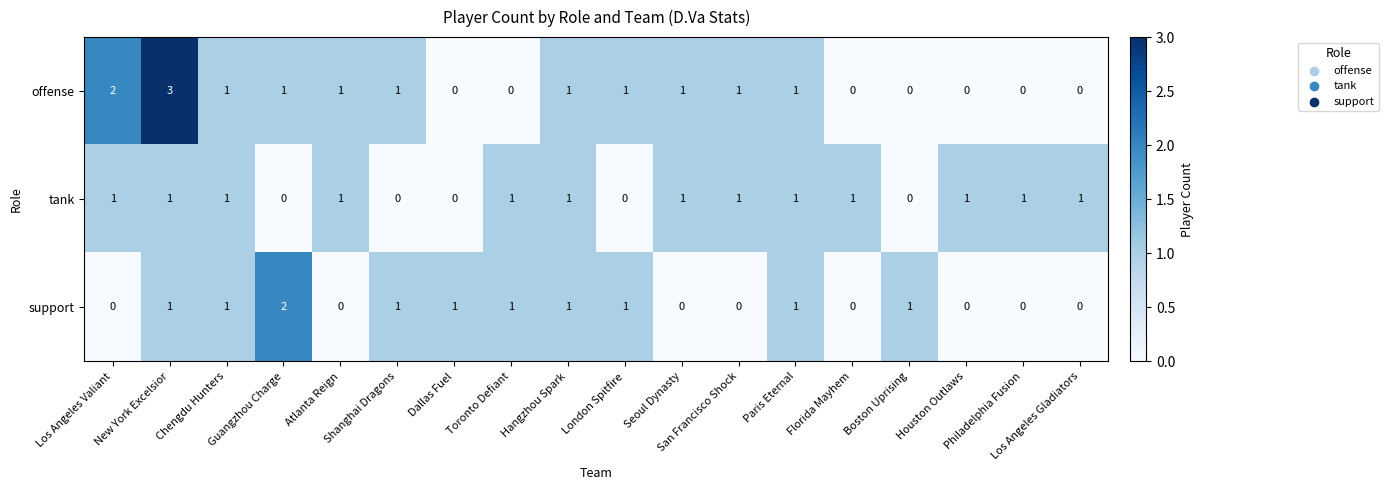

Which series has the largest total across all categories?

offense